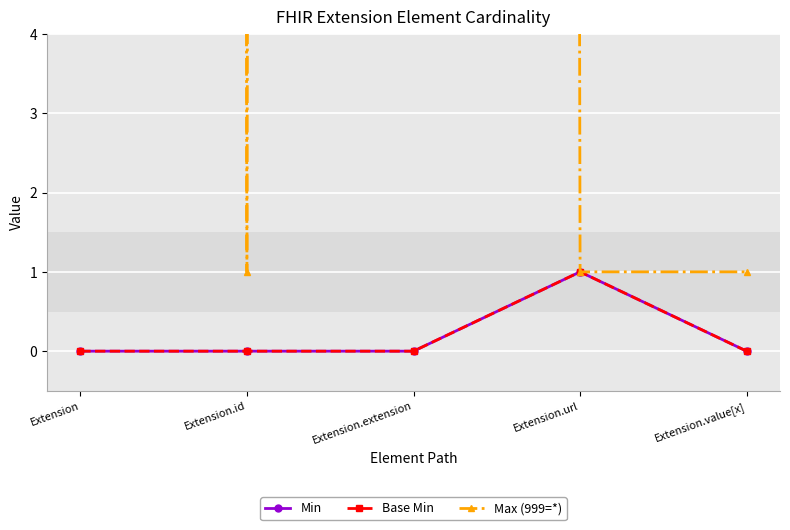

How many data points in Min are above 0?

1